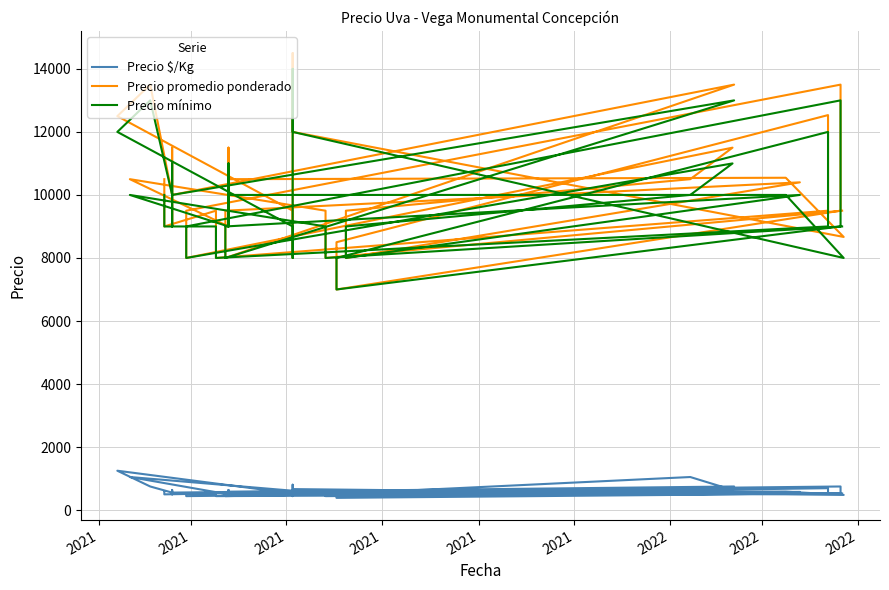

What is the difference between the second highest and minimum values in the Precio promedio ponderado series?

6500